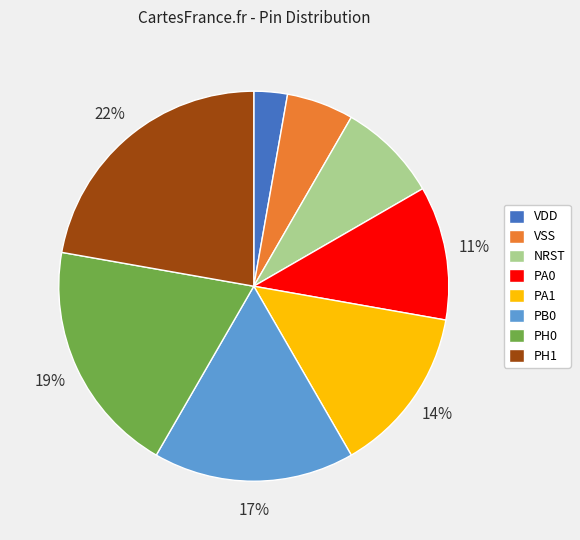

Count the number of slices in the pie.

8